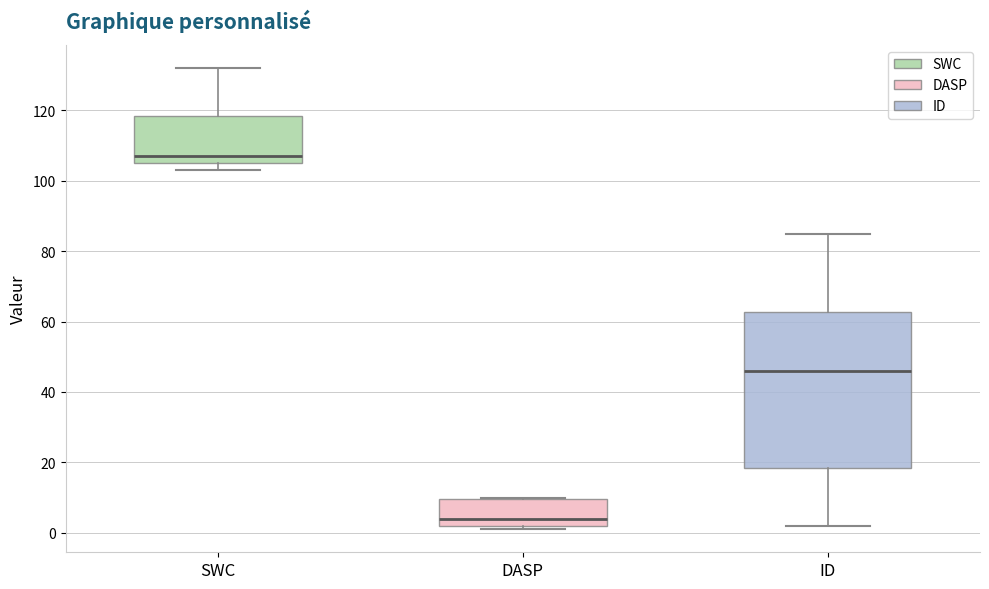

Reading left to right, read every box against the y-axis: the position of its median line, the range the box covers, and the ends of its whiskers. The values are not printed on the chart, so give them approximately, as read against the axis.

SWC: median 108, box 106 to 118, whiskers 104 to 132
DASP: median 4, box 2 to 10, whiskers 2 (just below the box's lower edge) to 10
ID: median 46, box 18 to 62, whiskers 2 to 86